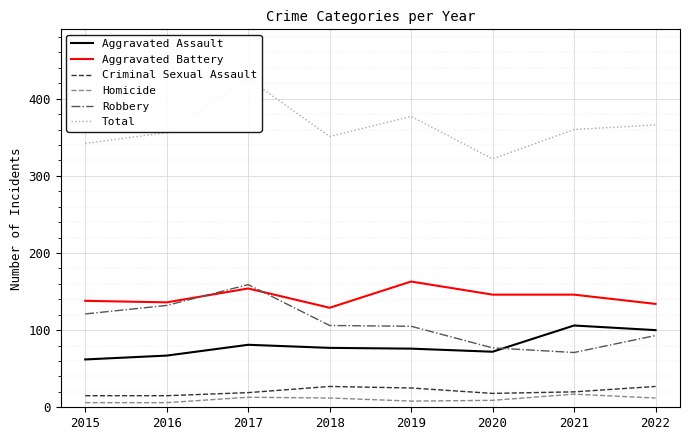

What is the difference between the maximum and minimum values in the Aggravated Battery series?

34